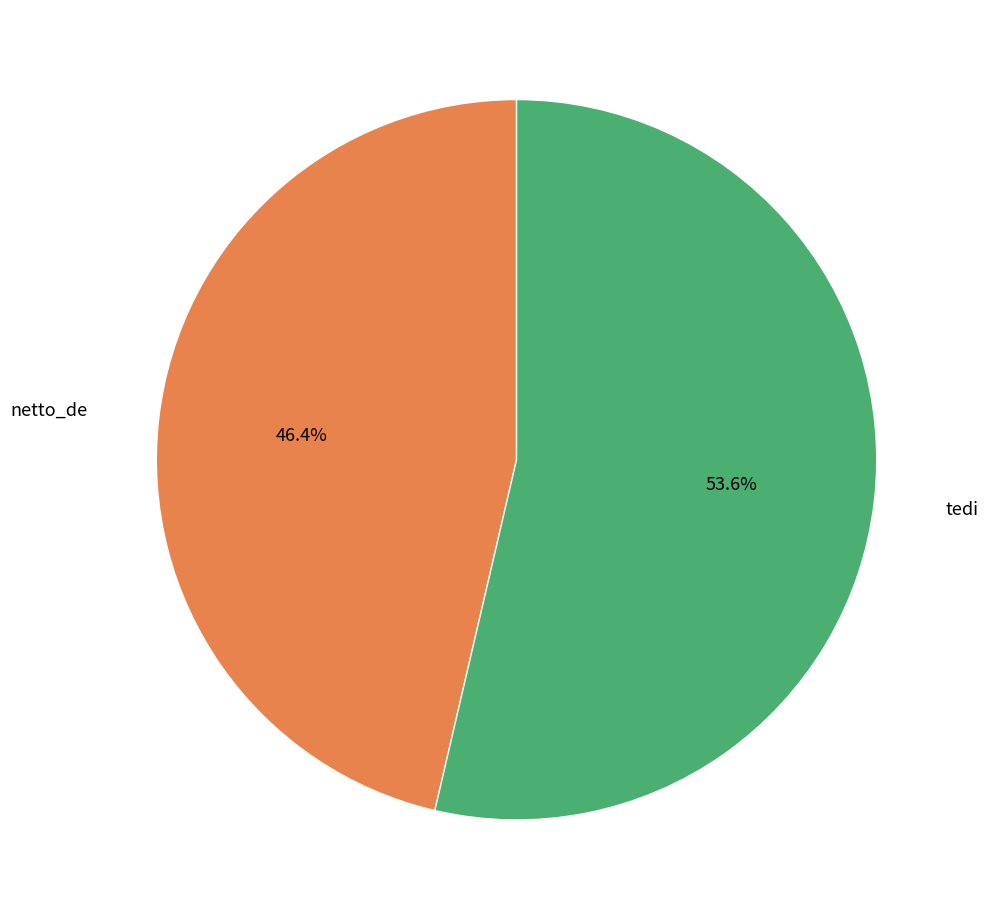

Is there a majority slice in this chart?

Yes